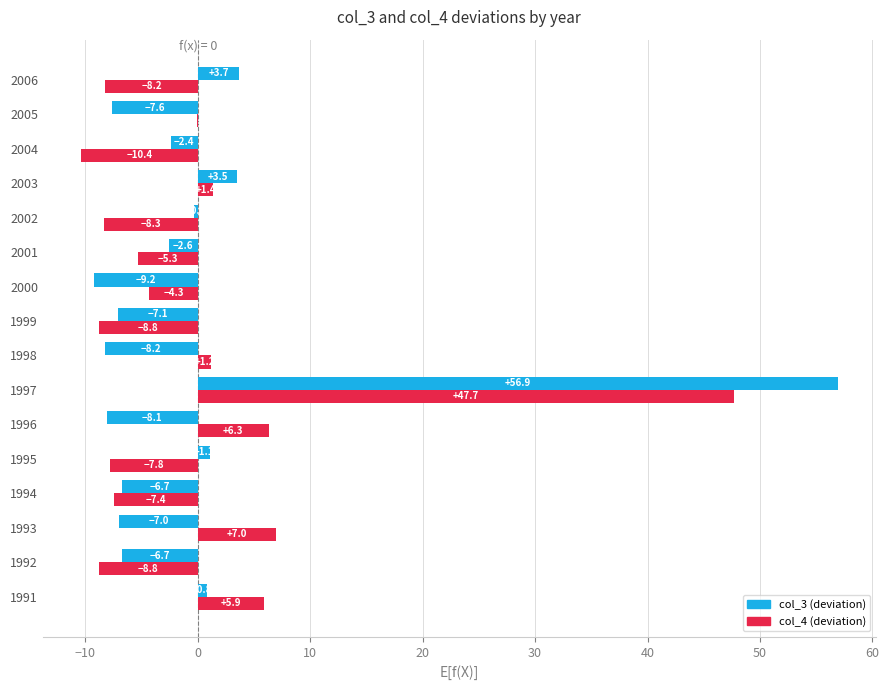

Count the number of data series in this chart.

2